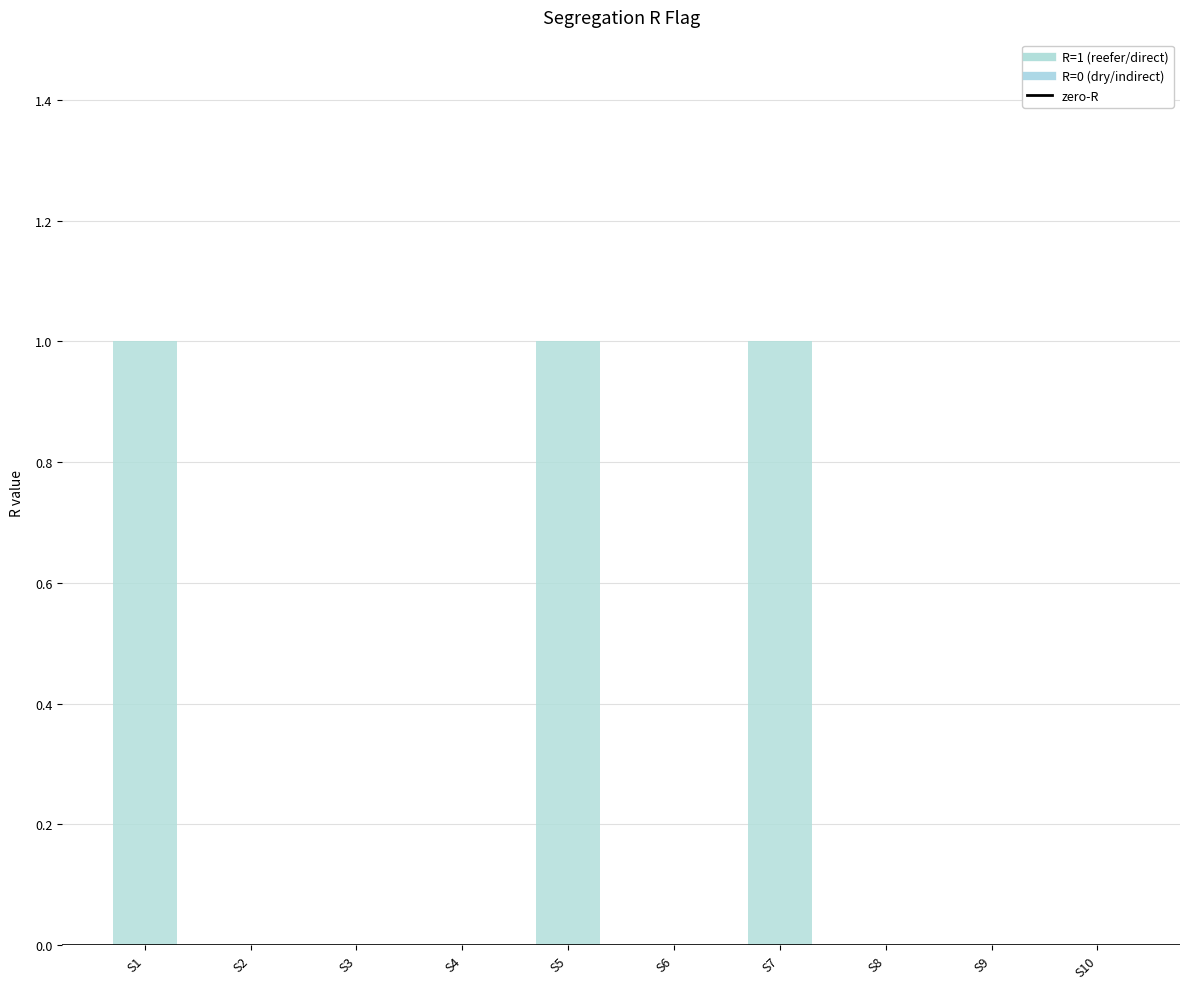

The chart shows a value of 1 at S7. True or false?

True